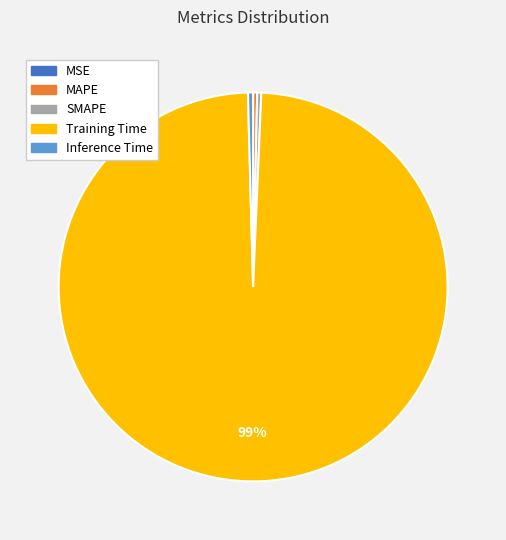

Does any single category account for the majority?

Yes